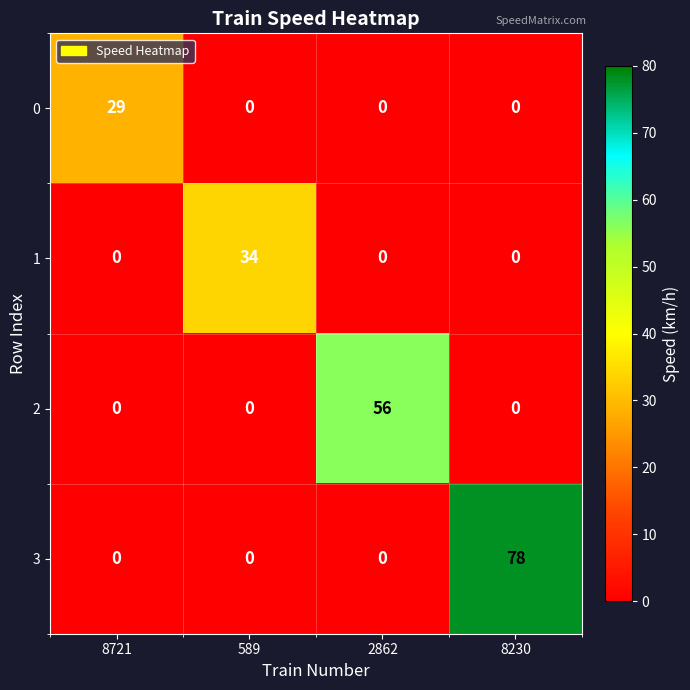

True or false: 0 has a value of 6 at 8721.

False